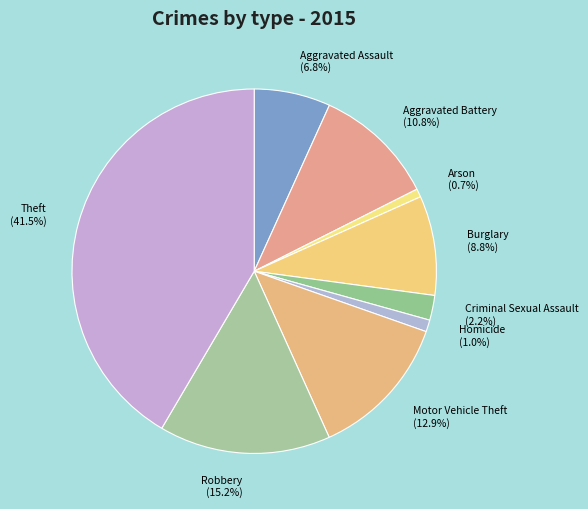

Is there a majority slice in this chart?

No